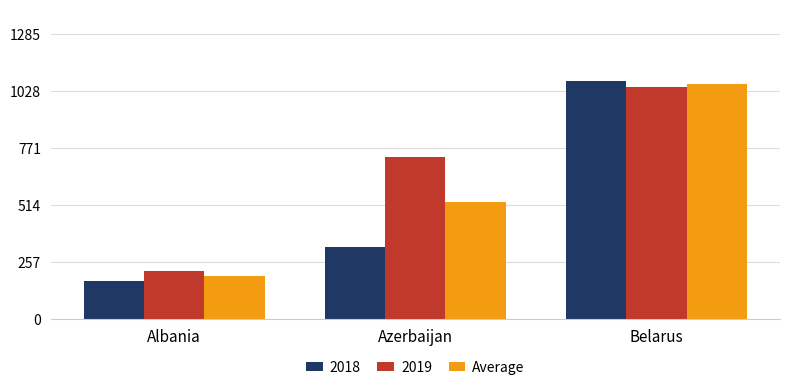

At which label is Average closest to 626?

Azerbaijan